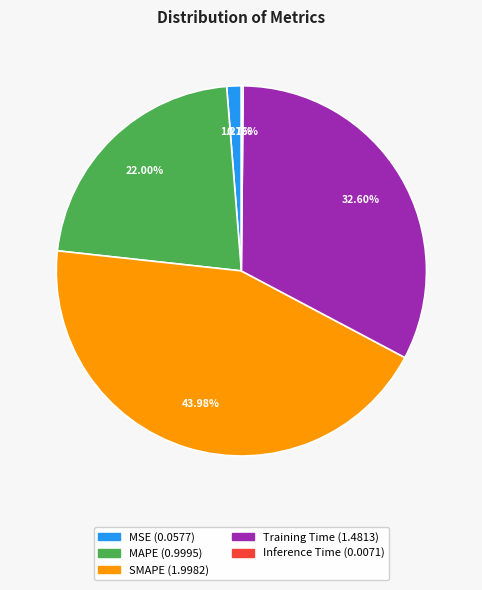

To the nearest percent, what percentage of the pie is Training Time?

33%